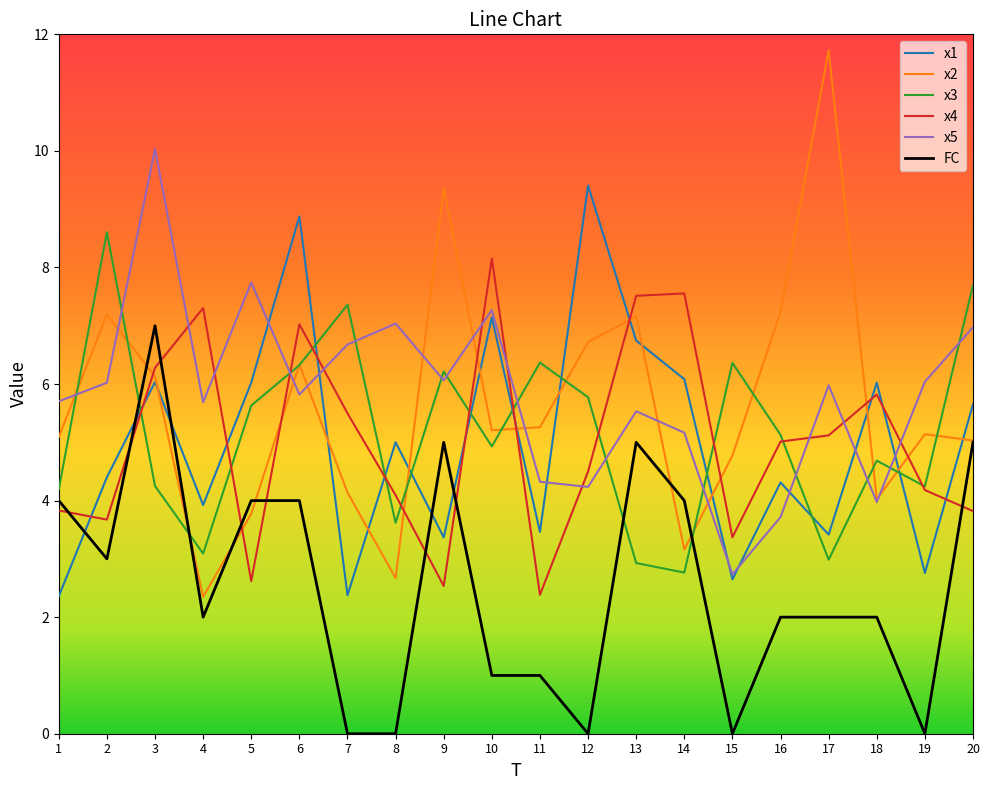

At which label is FC closest to 3?

2